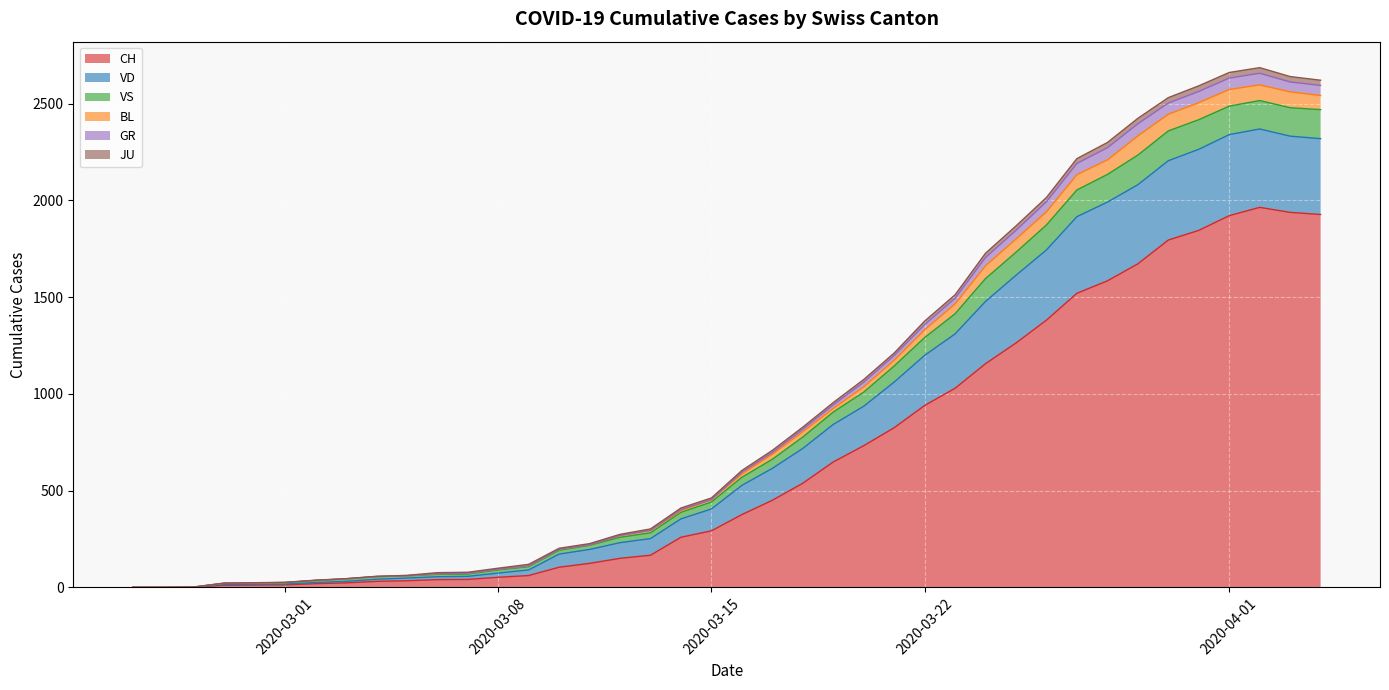

What is the maximum value for CH?

1964